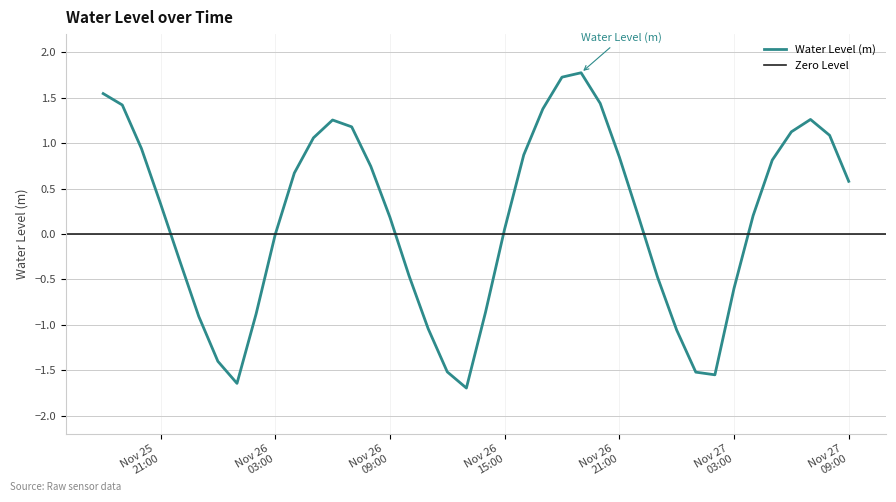

How many interior local valleys (lower than both neighbors) does the data have?

3